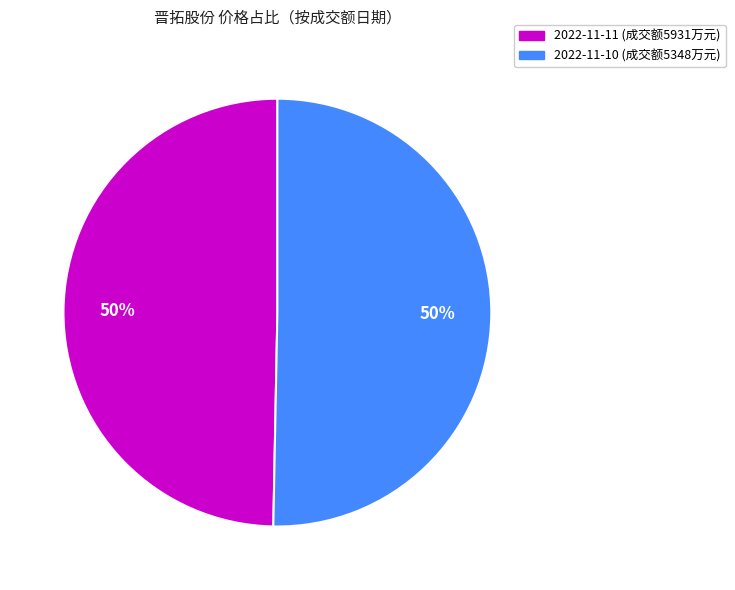

Combined, do 2022-11-11 (成交额5931万元) and 2022-11-10 (成交额5348万元) account for over 50%?

Yes